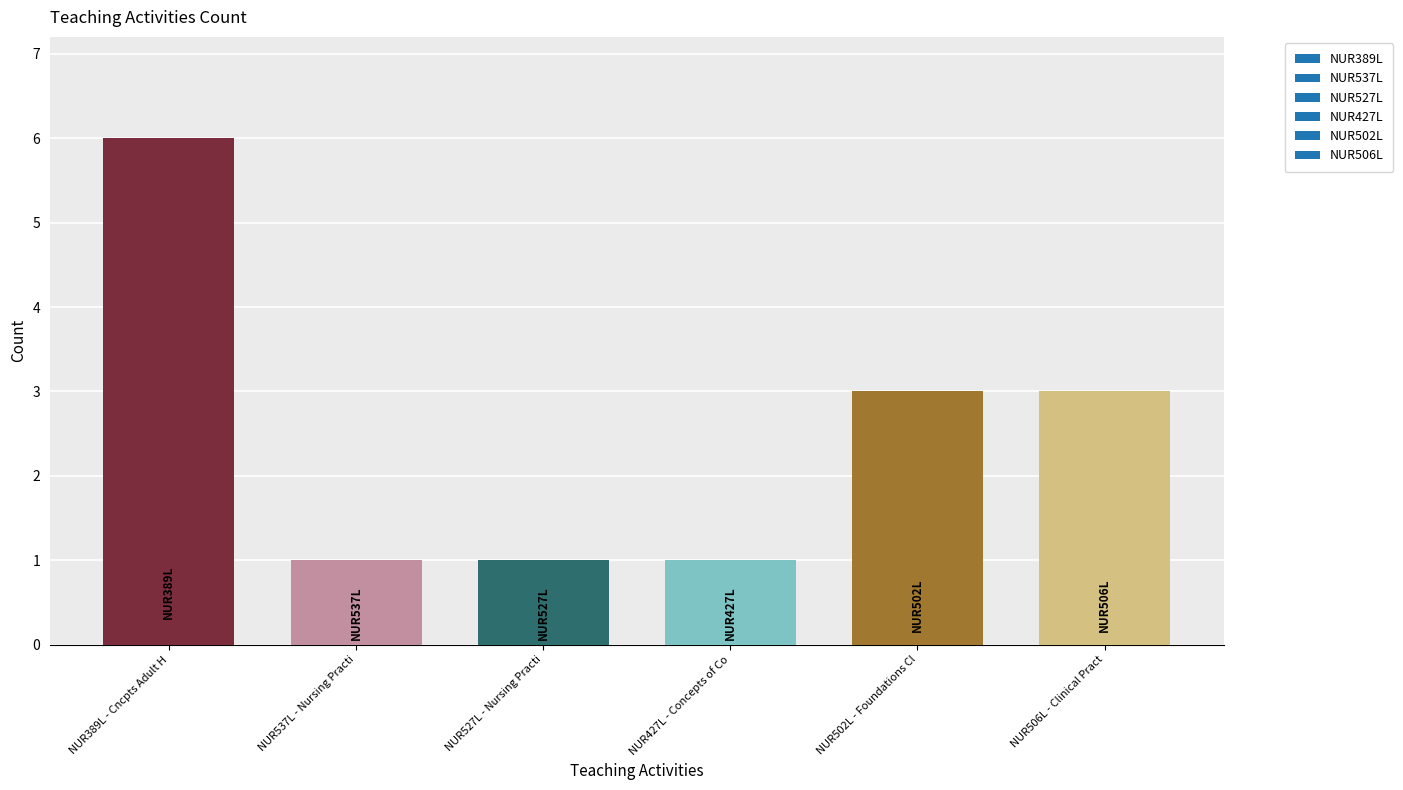

Does the chart contain stacked bars?

No